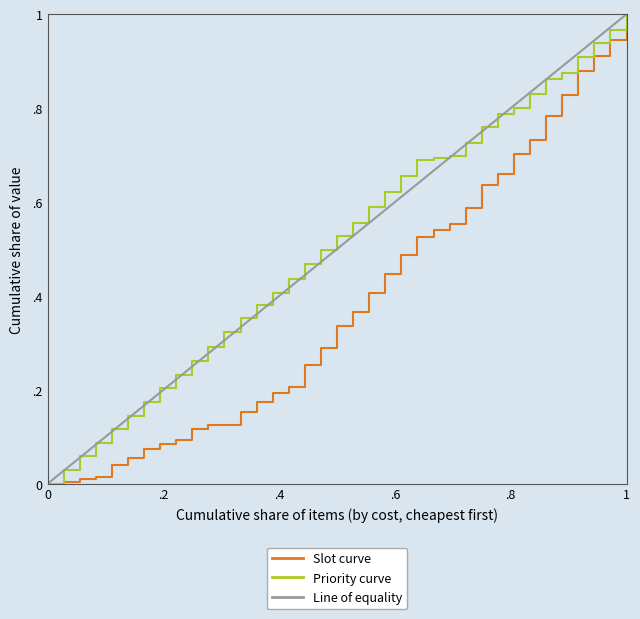

At which category is the sum across all series the highest?

1